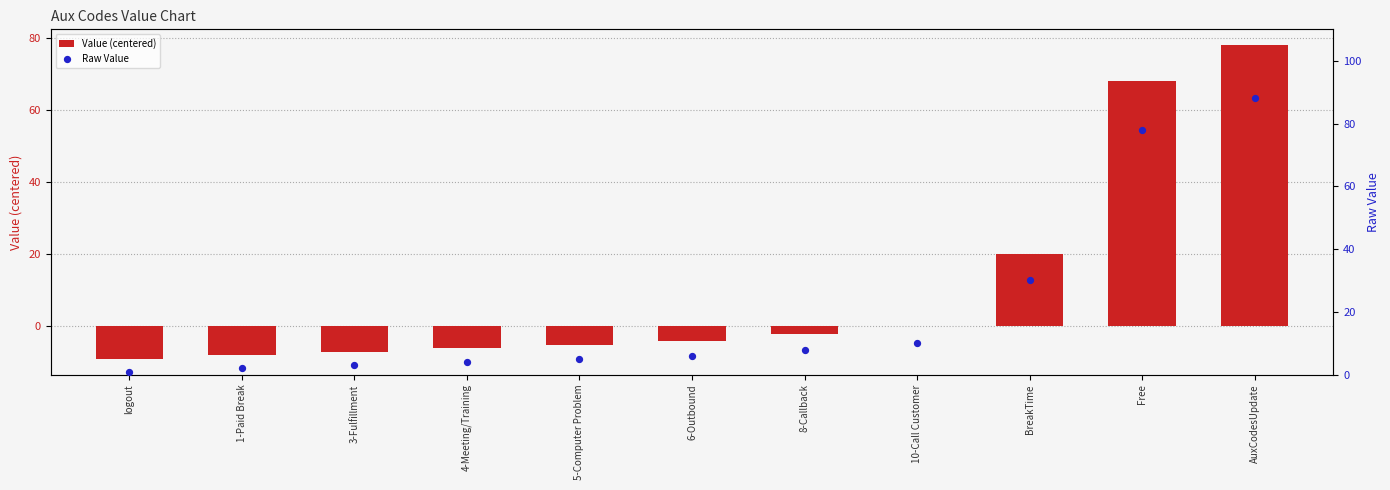

Which series reaches the maximum Y coordinate?

Raw Value